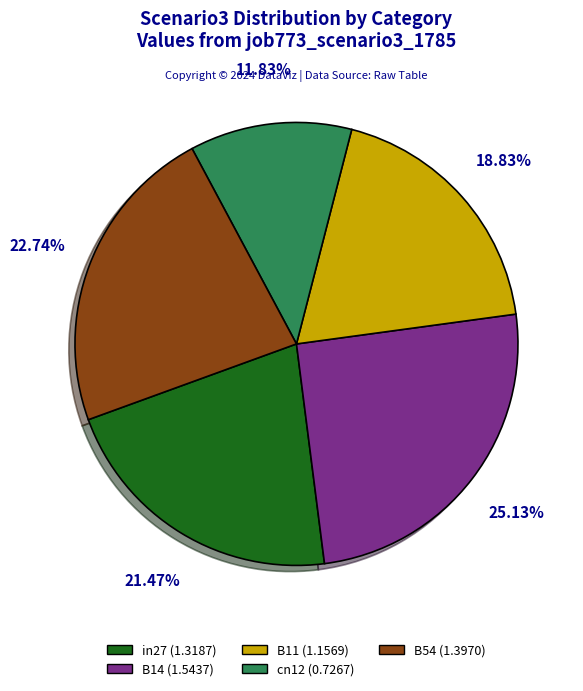

How many slices are in this pie chart?

5